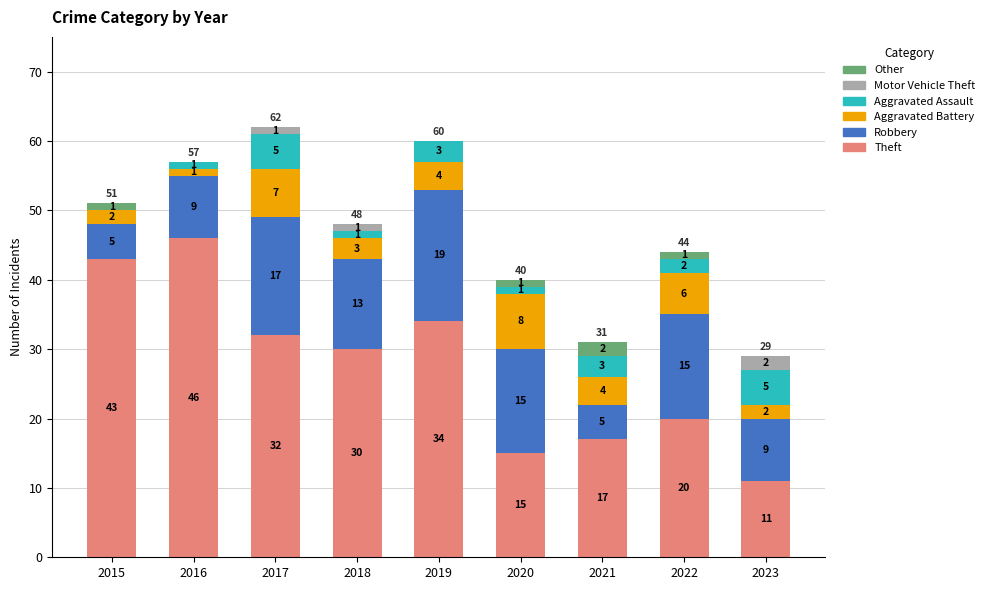

What is the total value across all series at 2023?

29